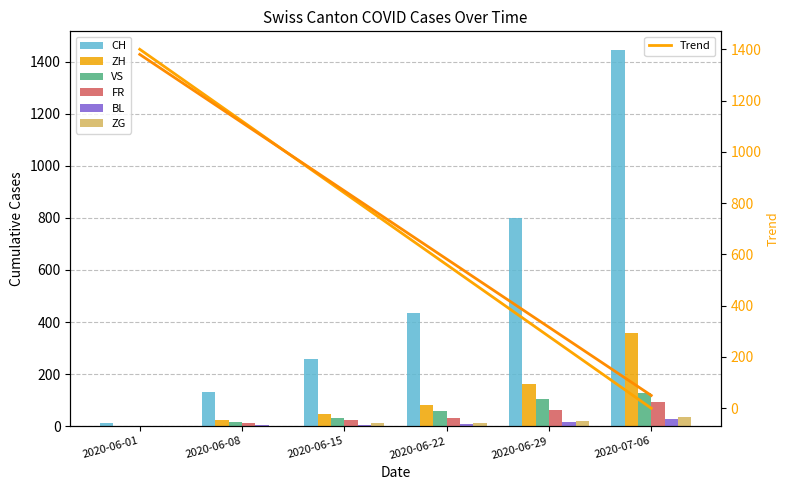

What is the difference between the highest and lowest values at 2020-06-22?

429